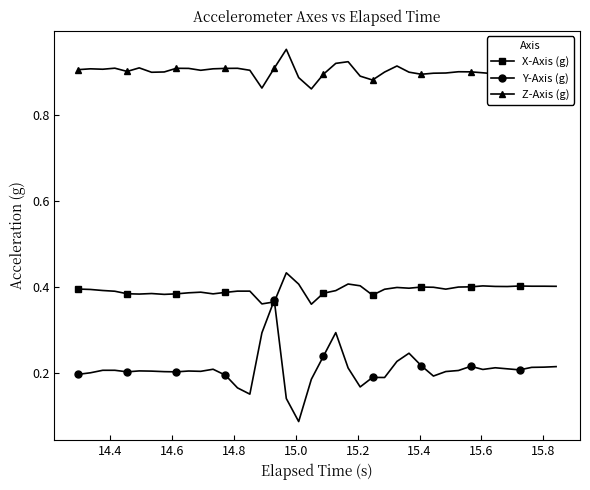

Rank the series by their average value, from highest to lowest.

Z-Axis (g), X-Axis (g), Y-Axis (g)